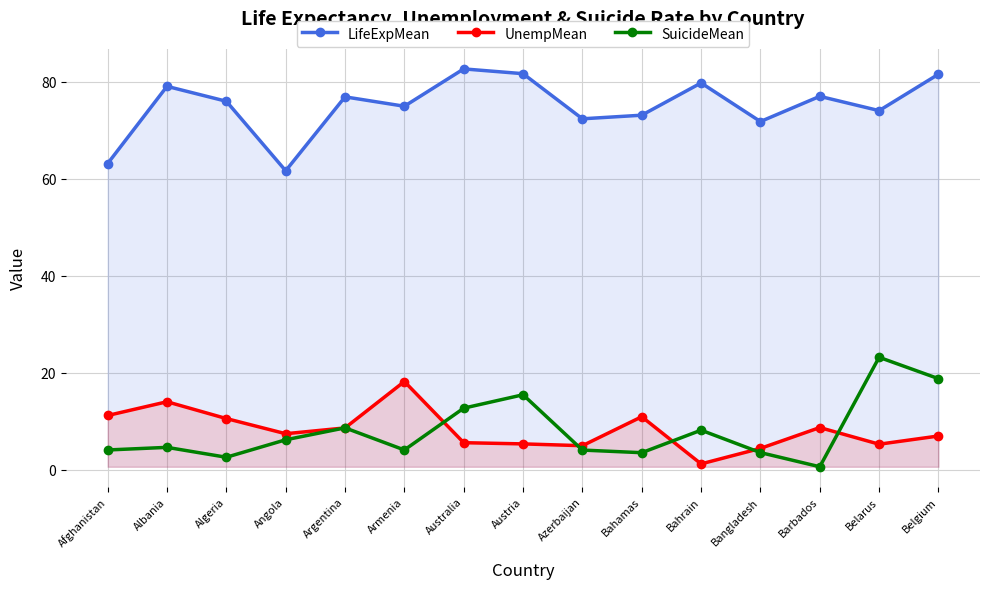

Reading right to left, list all the values displayed in this chart.

LifeExpMean: Belgium=81.5	Belarus=74.0	Barbados=76.9	Bangladesh=71.7	Bahrain=79.7	Bahamas=73.1	Azerbaijan=72.3	Austria=81.6	Australia=82.6	Armenia=74.9	Argentina=76.8	Angola=61.6	Algeria=75.9	Albania=79.0	Afghanistan=63.1
UnempMean: Belgium=6.9	Belarus=5.2	Barbados=8.7	Bangladesh=4.4	Bahrain=1.2	Bahamas=10.9	Azerbaijan=4.9	Austria=5.3	Australia=5.6	Armenia=18.2	Argentina=8.6	Angola=7.4	Algeria=10.5	Albania=14.0	Afghanistan=11.2
SuicideMean: Belgium=18.8	Belarus=23.2	Barbados=0.6	Bangladesh=3.5	Bahrain=8.1	Bahamas=3.5	Azerbaijan=4.0	Austria=15.4	Australia=12.7	Armenia=4.1	Argentina=8.6	Angola=6.2	Algeria=2.6	Albania=4.6	Afghanistan=4.1